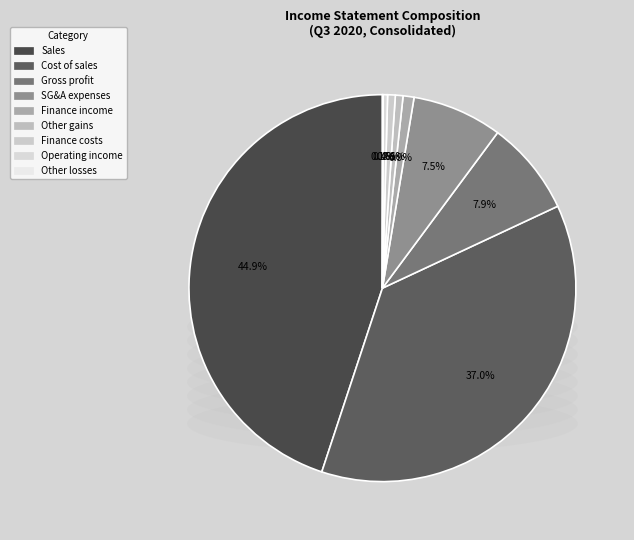

To the nearest percent, what is the average slice percentage?

11%